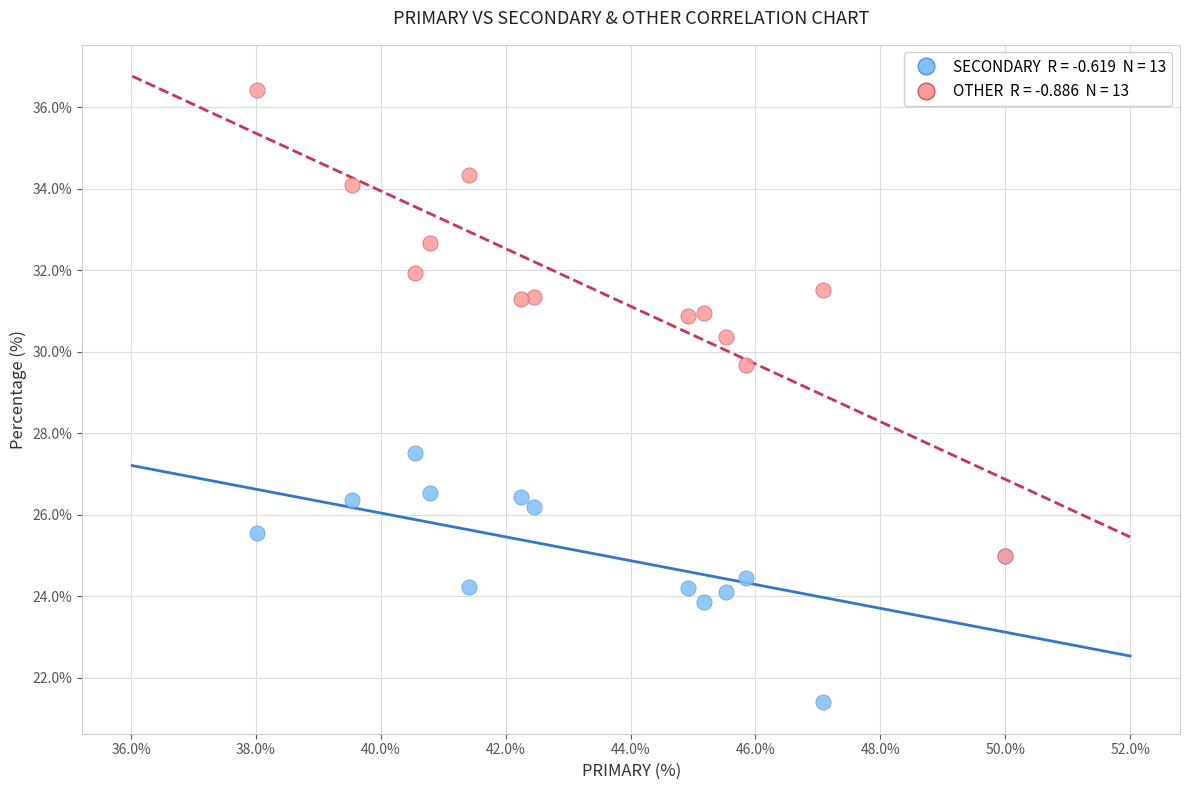

Across all series, what Y value is closest to 28?

27.5